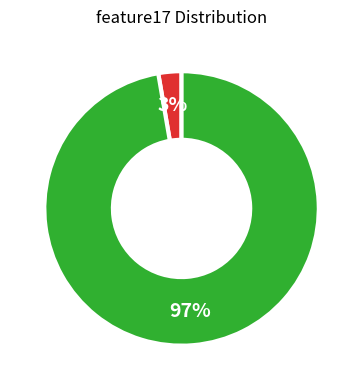

Is there a majority slice in this chart?

Yes